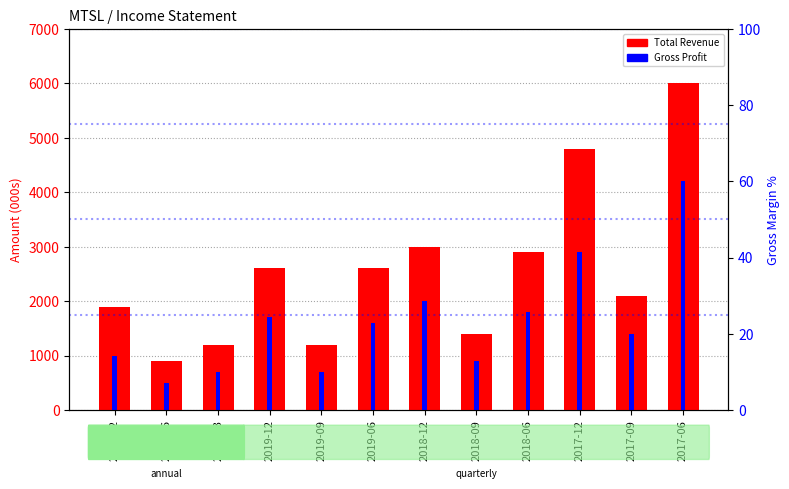

What is the label of the 6th bar from the left?

2019-06